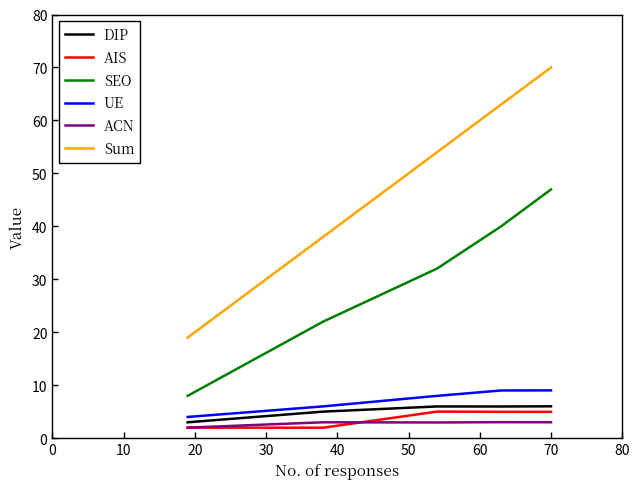

Which series has the largest total across all categories?

Sum